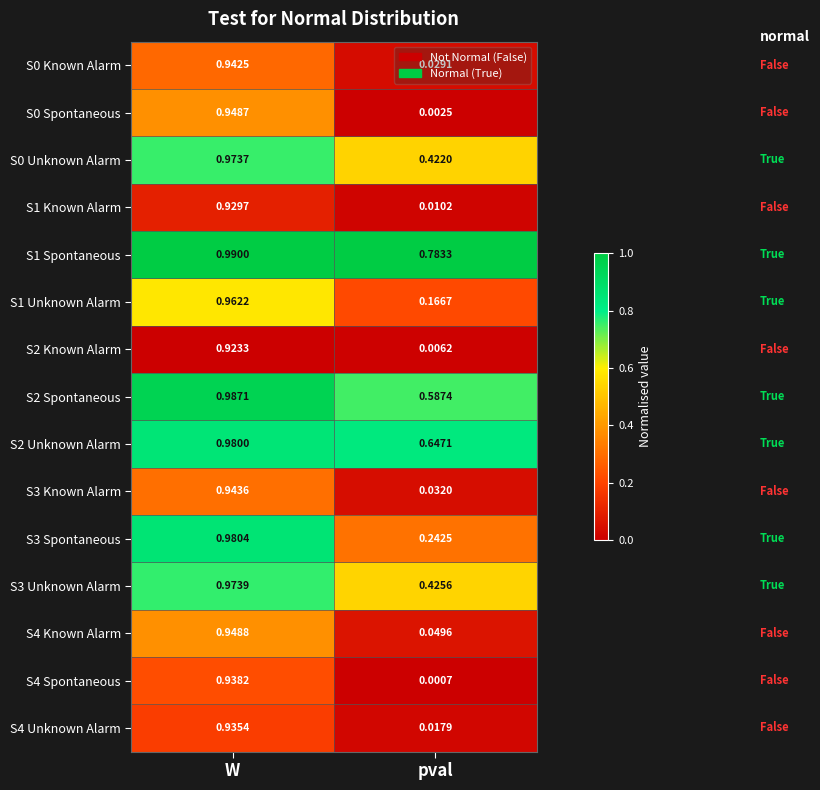

At which category is the sum across all series the highest?

W